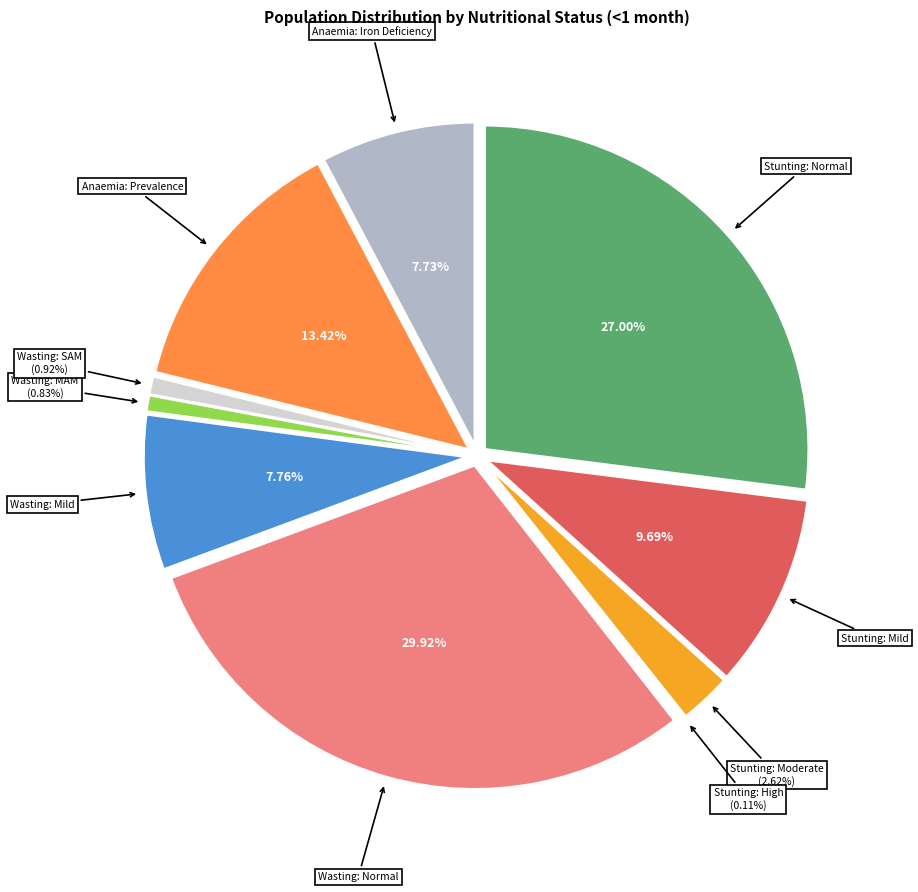

What portion of the pie excludes Wasting: SAM?

99.1%